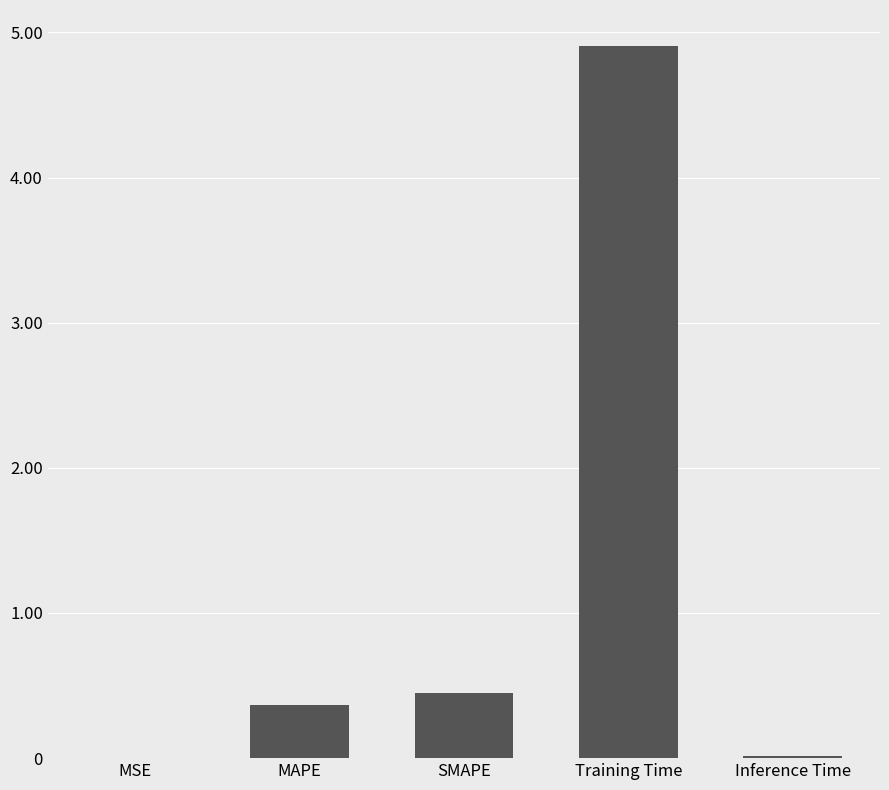

The chart shows a value of 0.4 at MAPE. True or false?

True